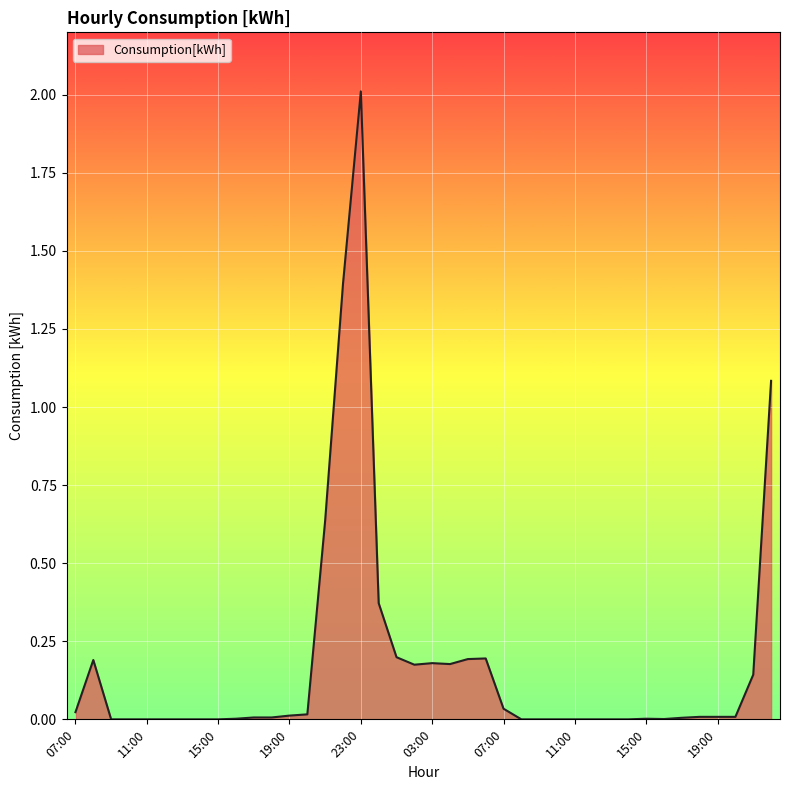

What is the greatest value displayed?

2.0